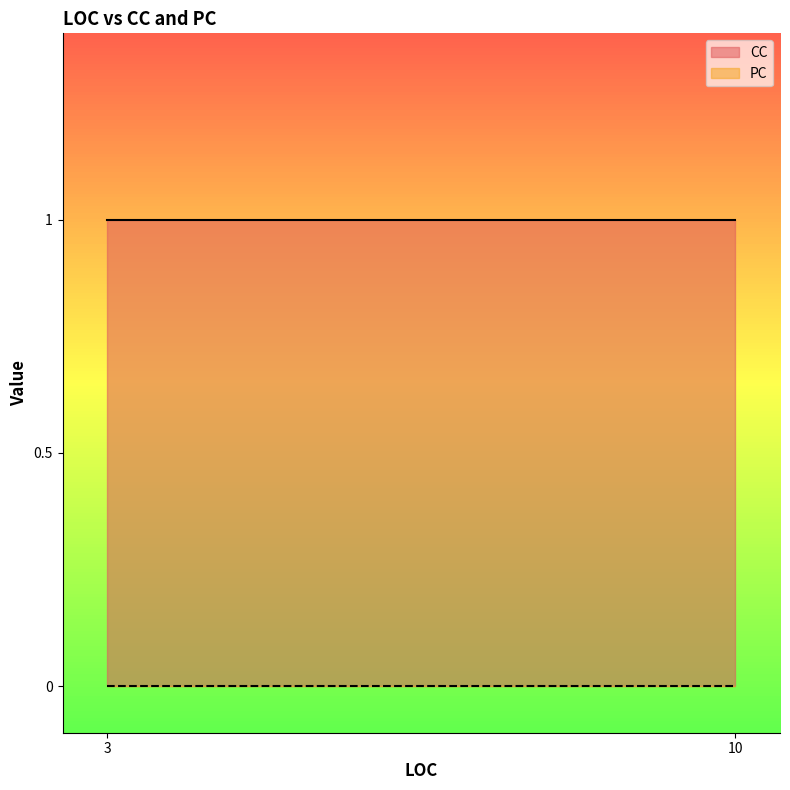

At which category is the sum across all series the highest?

3